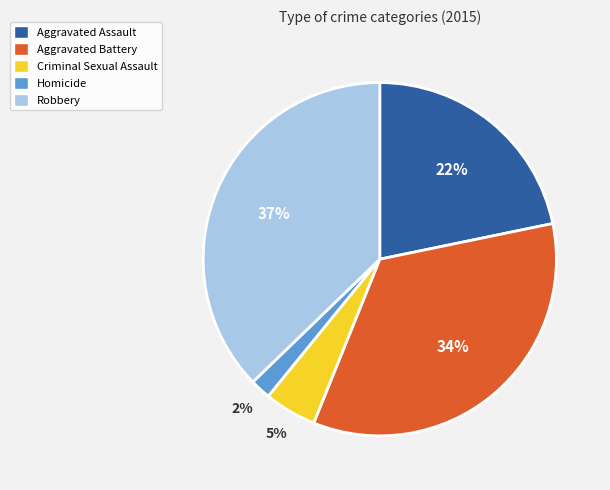

To the nearest percent, what percentage of the pie is Criminal Sexual Assault?

5%